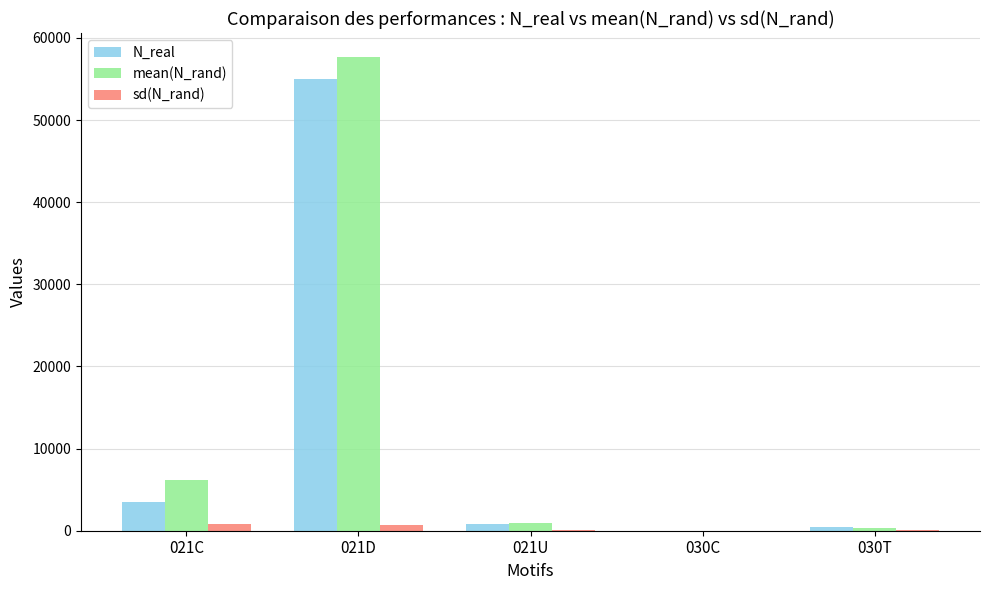

What is the difference between the mean(N_rand) values at 030C and 021C?

6134.0